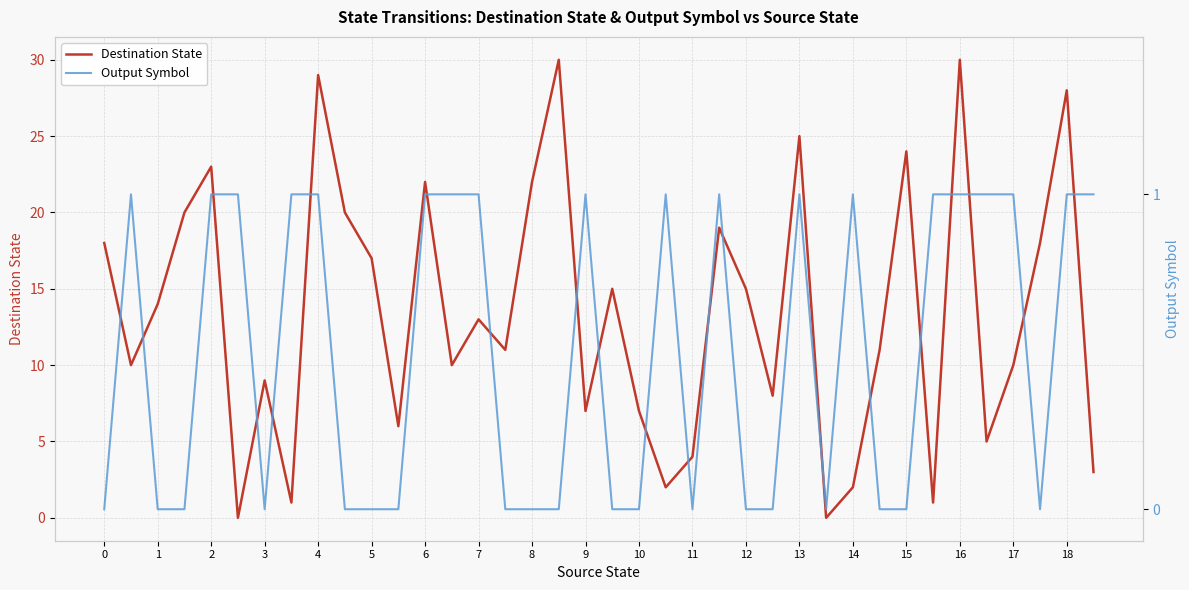

In Destination State, how many points are higher than both neighbors (excluding endpoints)?

12